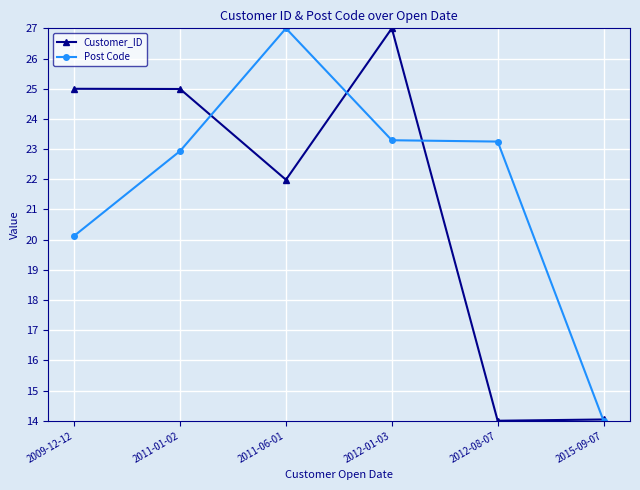

At 2012-01-03, list the series in order from largest to smallest.

Customer_ID, Post Code